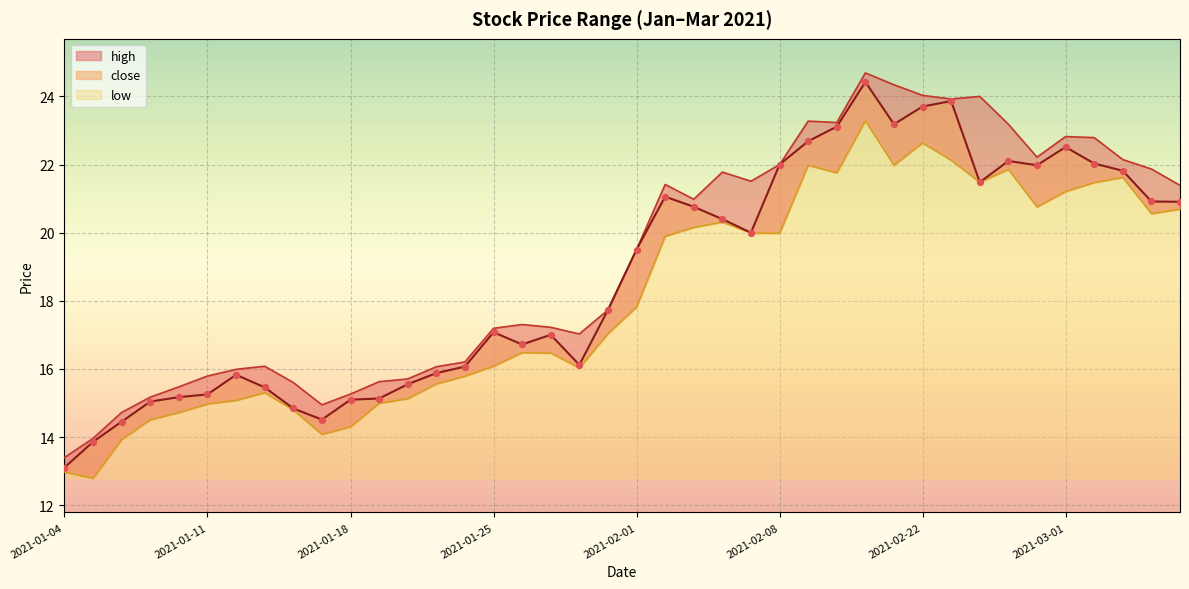

Which series has the widest spread of Y values?

close